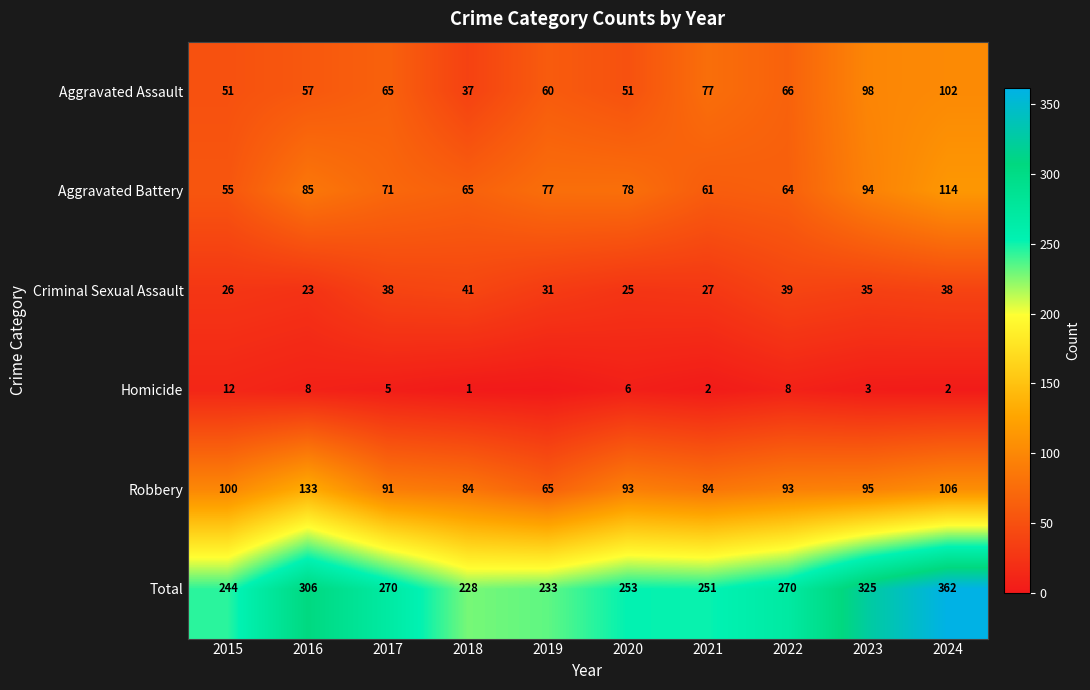

What is the sum of all Aggravated Battery values?

764